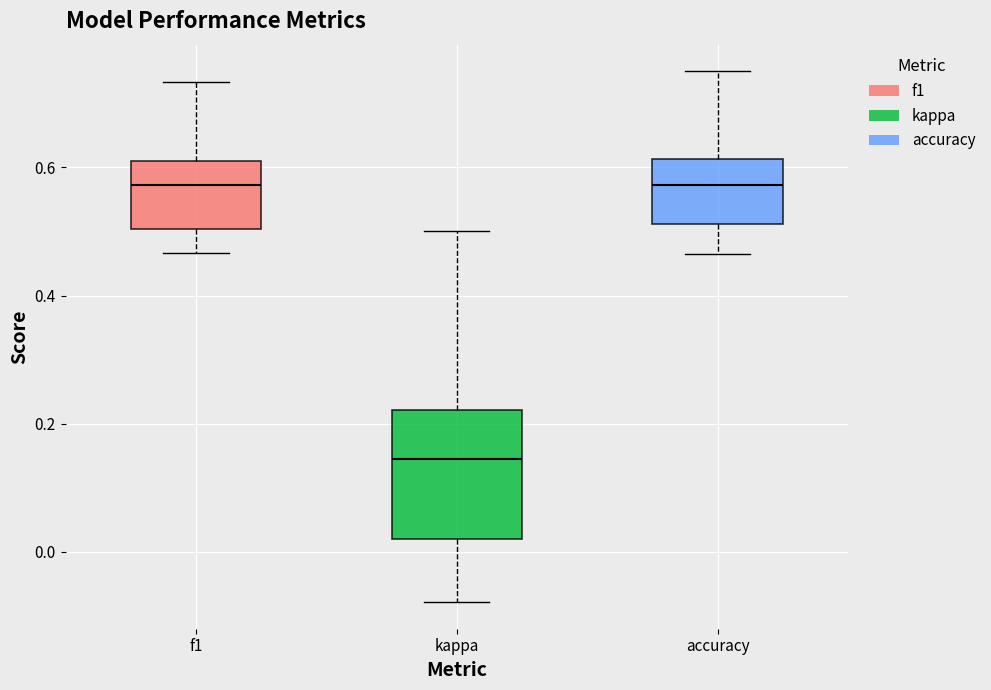

Reading left to right, read every box against the y-axis: the position of its median line, the range the box covers, and the ends of its whiskers. The values are not printed on the chart, so give them approximately, as read against the axis.

f1: median 0.58, box 0.50 to 0.62, whiskers 0.46 to 0.74
kappa: median 0.14, box 0.02 to 0.22, whiskers -0.08 to 0.50
accuracy: median 0.58, box 0.52 to 0.62, whiskers 0.46 to 0.76